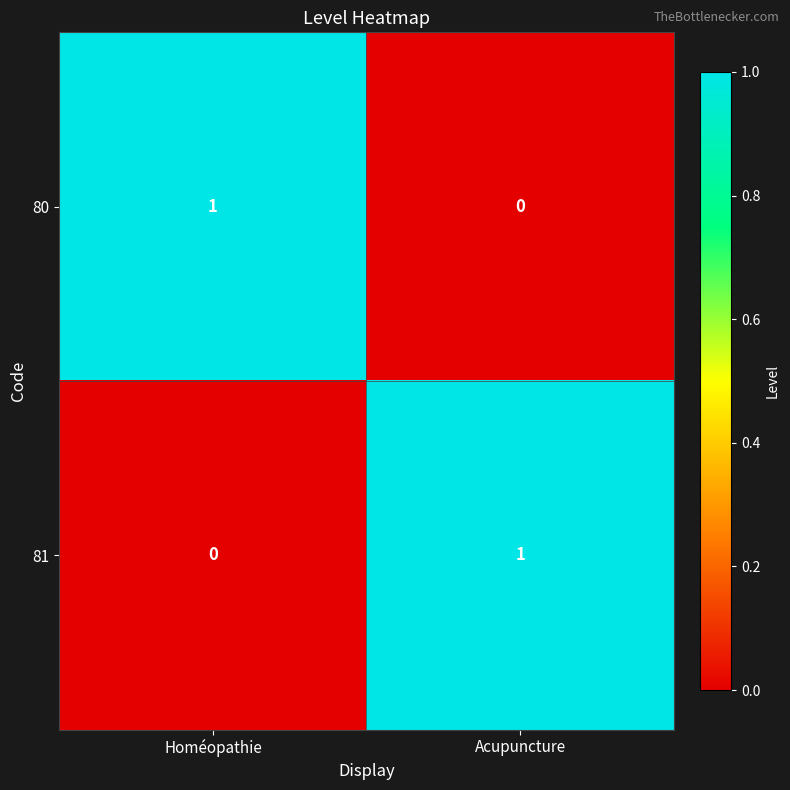

Where is 81 nearest to the value 0?

Homéopathie